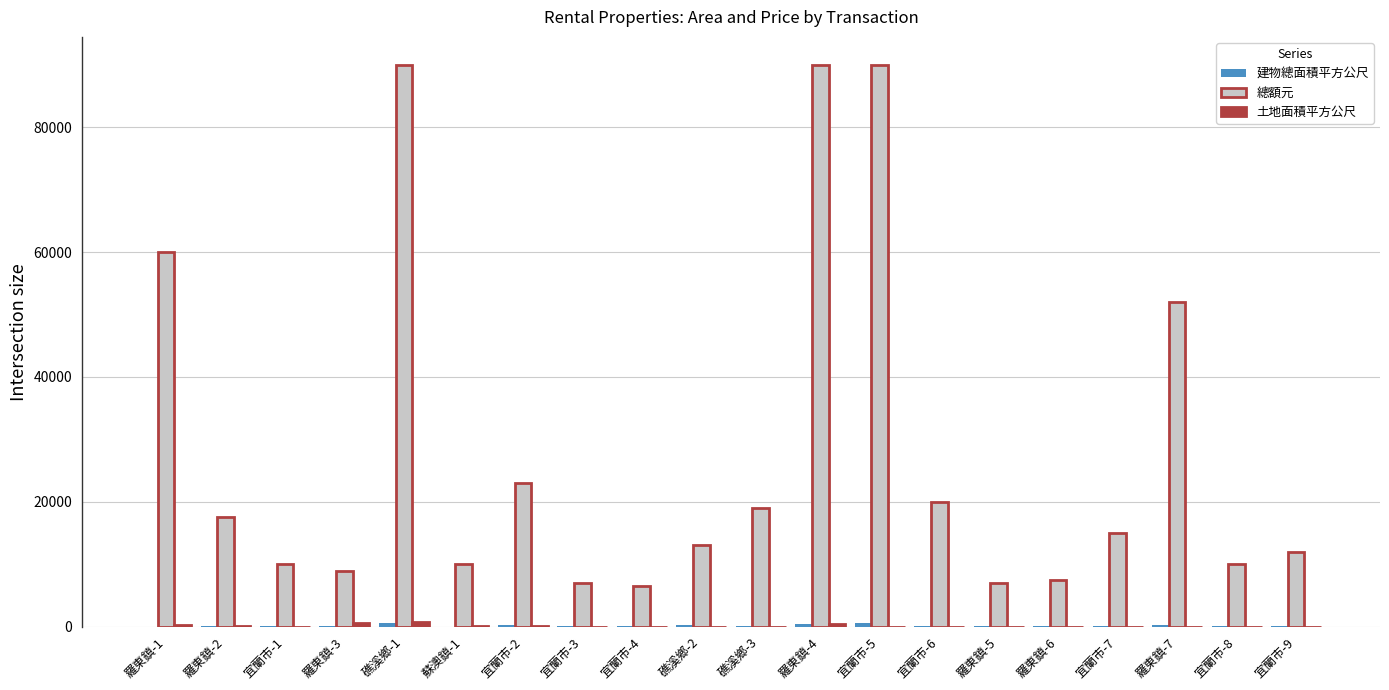

What is the difference between the 總額元 values at 宜蘭市-4 and 羅東鎮-3?

2400.0